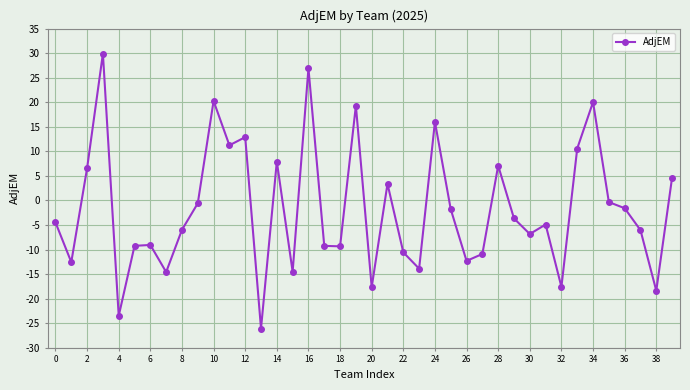

How many negative values are there?

26